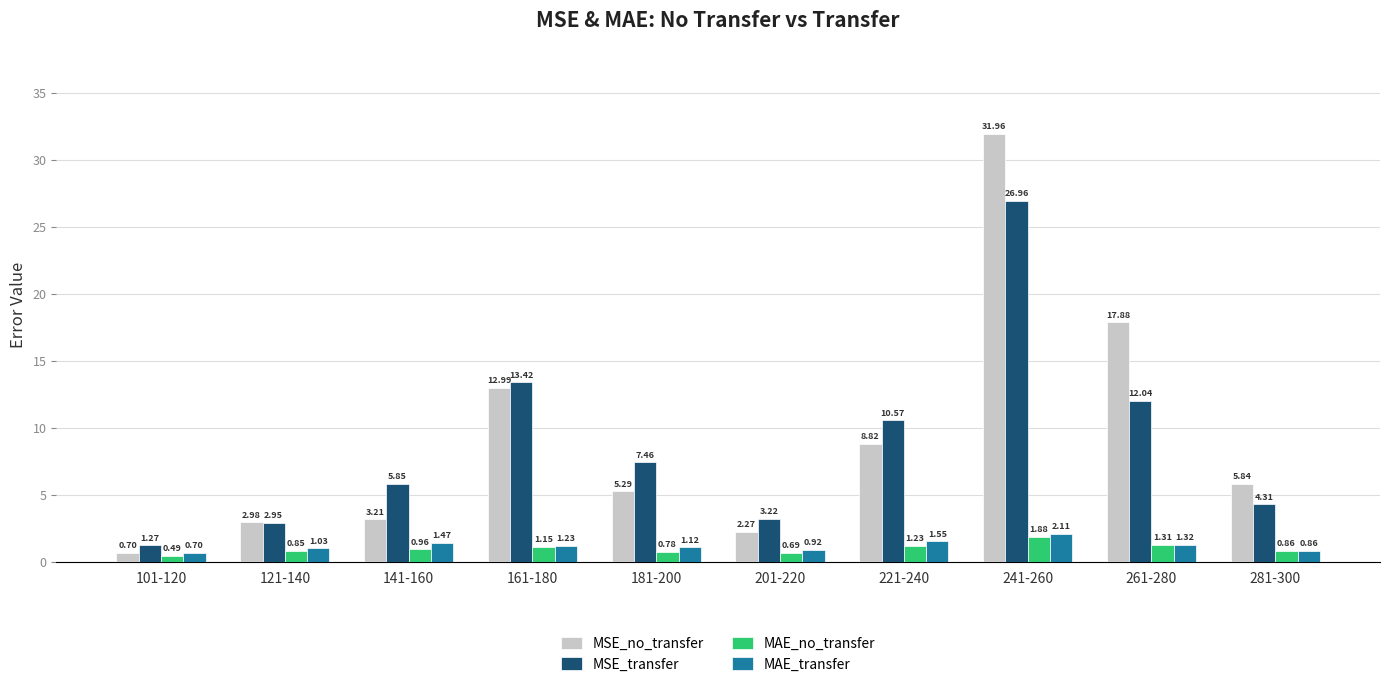

Which category has the lowest value in the MSE_transfer series?

101-120